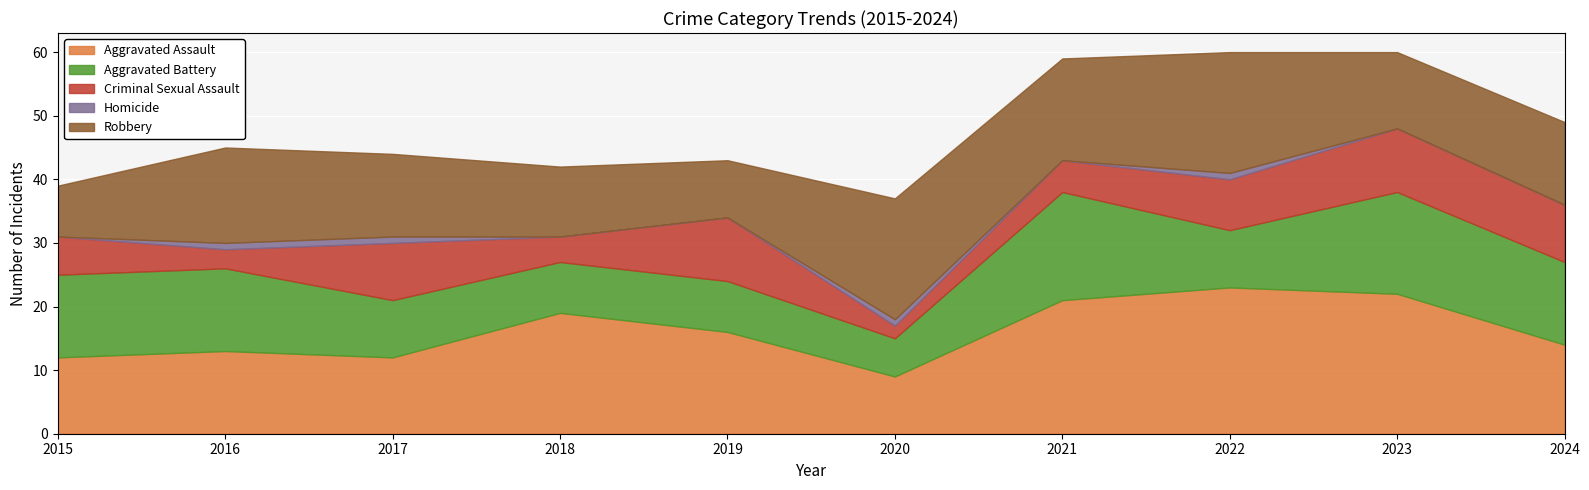

What is the spread (max minus min) of values at 2023?

22